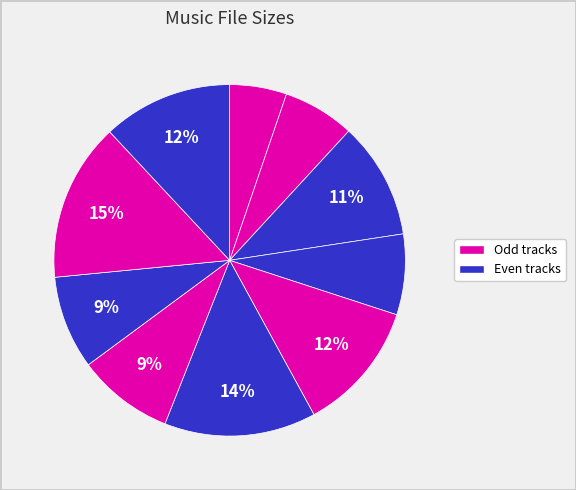

How many segments does this pie chart have?

10